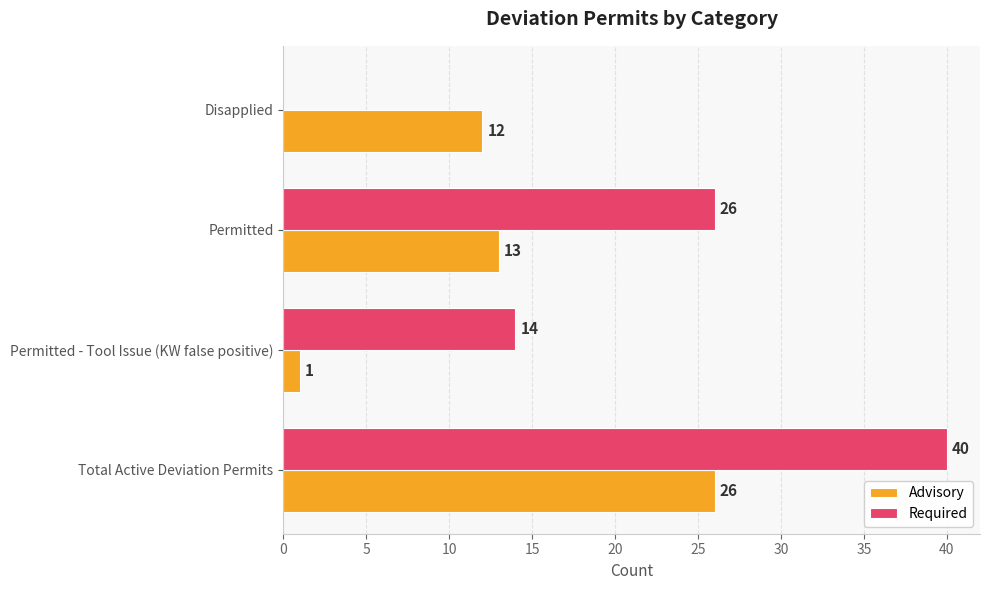

What is the maximum value for Required?

40